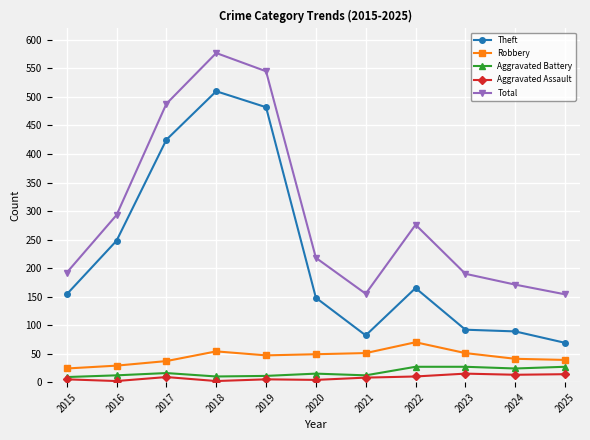

List the series in order of their peak value, lowest first.

Aggravated Assault, Aggravated Battery, Robbery, Theft, Total